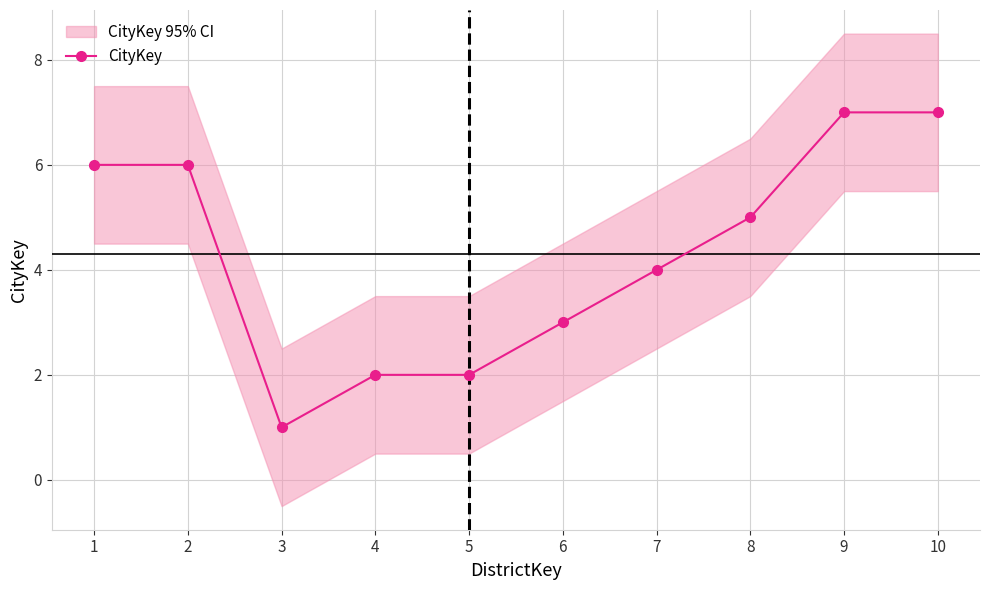

What is the value of the 2nd point from the left?

6